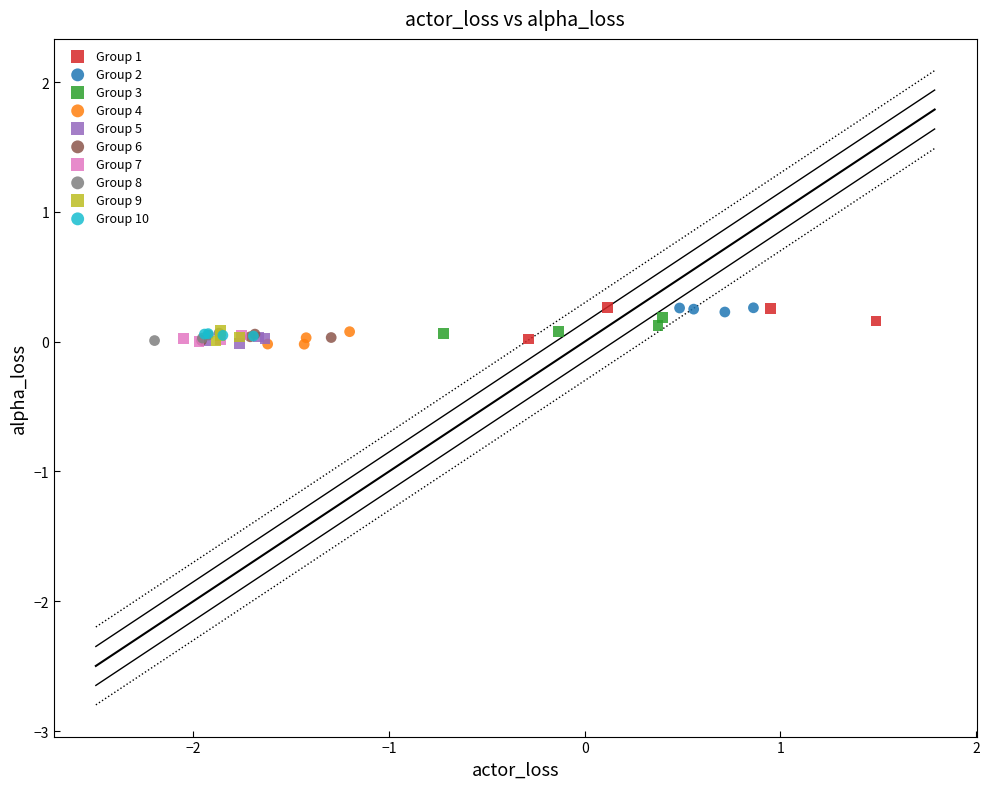

What are all the series names shown in the legend?

Group 1, Group 2, Group 3, Group 4, Group 5, Group 6, Group 7, Group 8, Group 9, Group 10